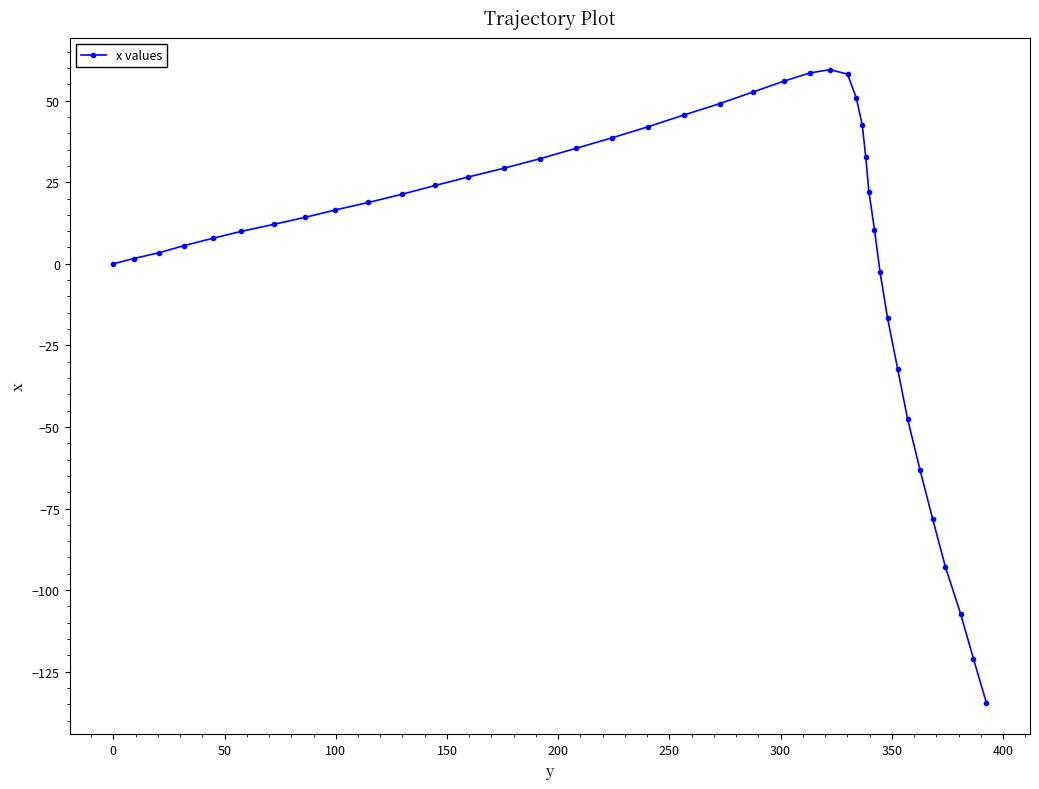

What is the average value?

4.5